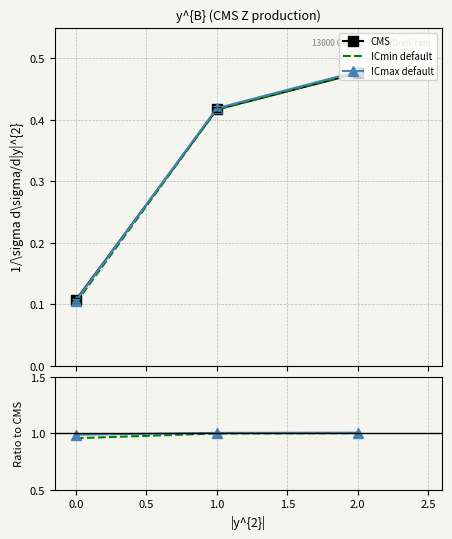

Reading left to right, transcribe all the data shown in this chart.

CMS: 0.1	0.4	0.5
ICmin default: 0.1	0.4	0.5
ICmax default: 0.1	0.4	0.5
ICmin / Sh: 1.0	1.0	1.0
ICmax / Sh: 1.0	1.0	1.0